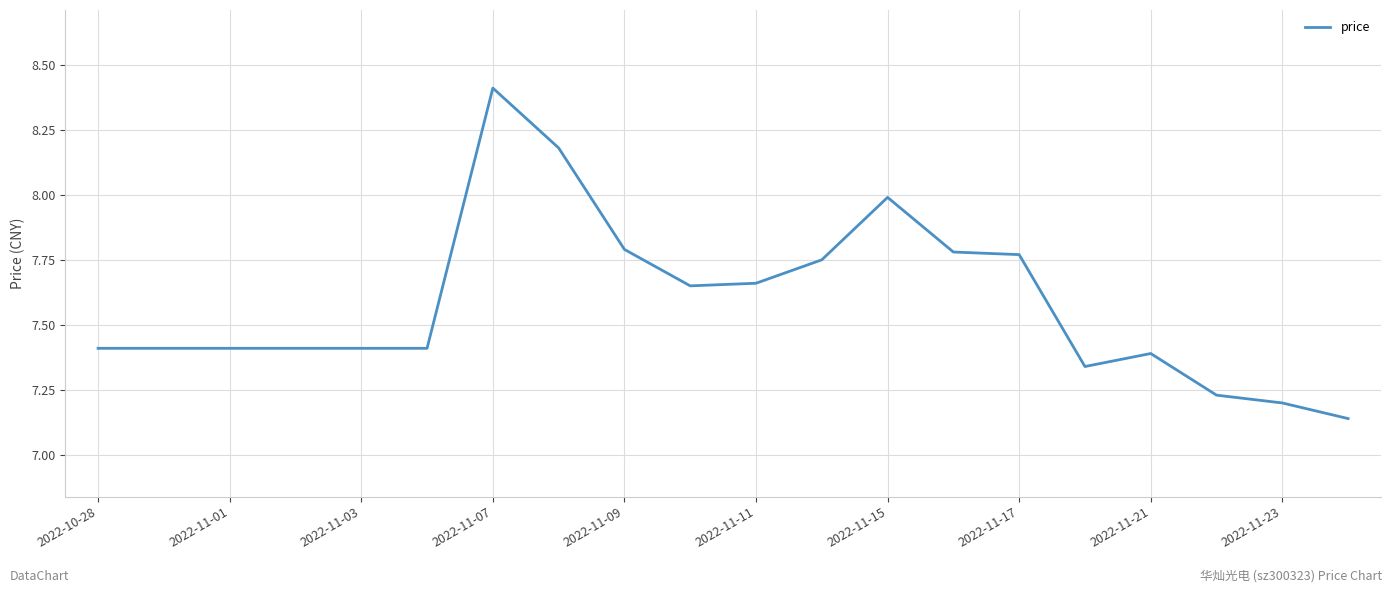

What is the greatest value displayed?

8.4